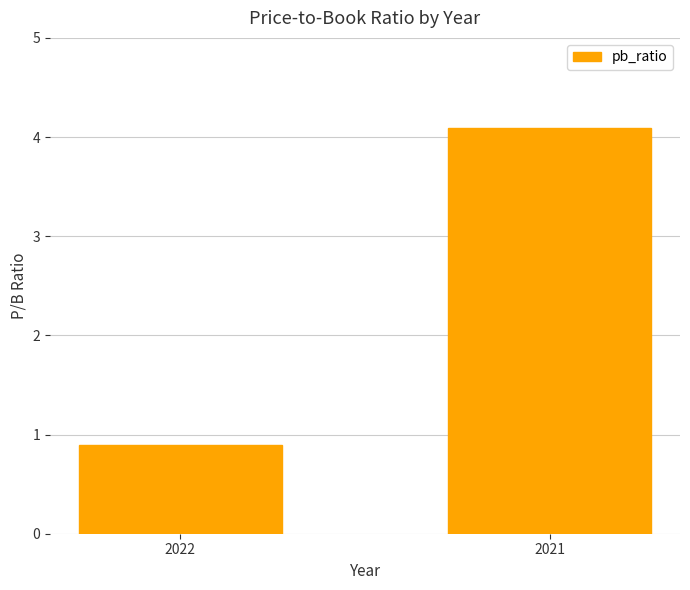

What is the sum of all values?

5.0